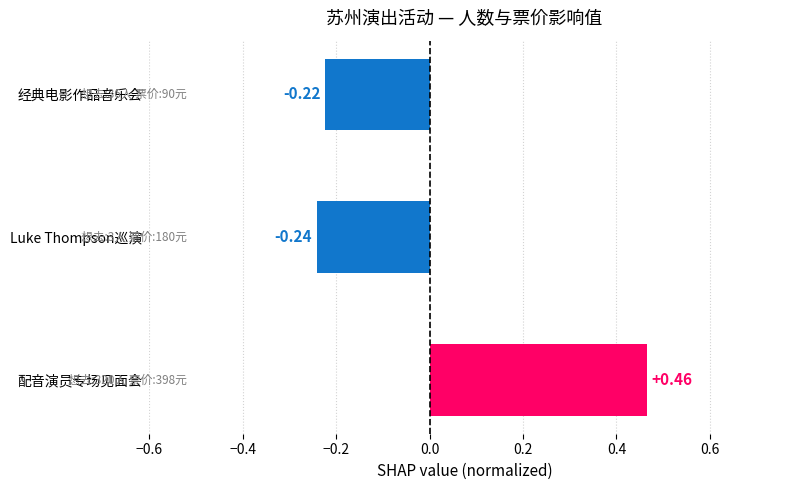

What is the difference between the maximum and second lowest values?

0.7